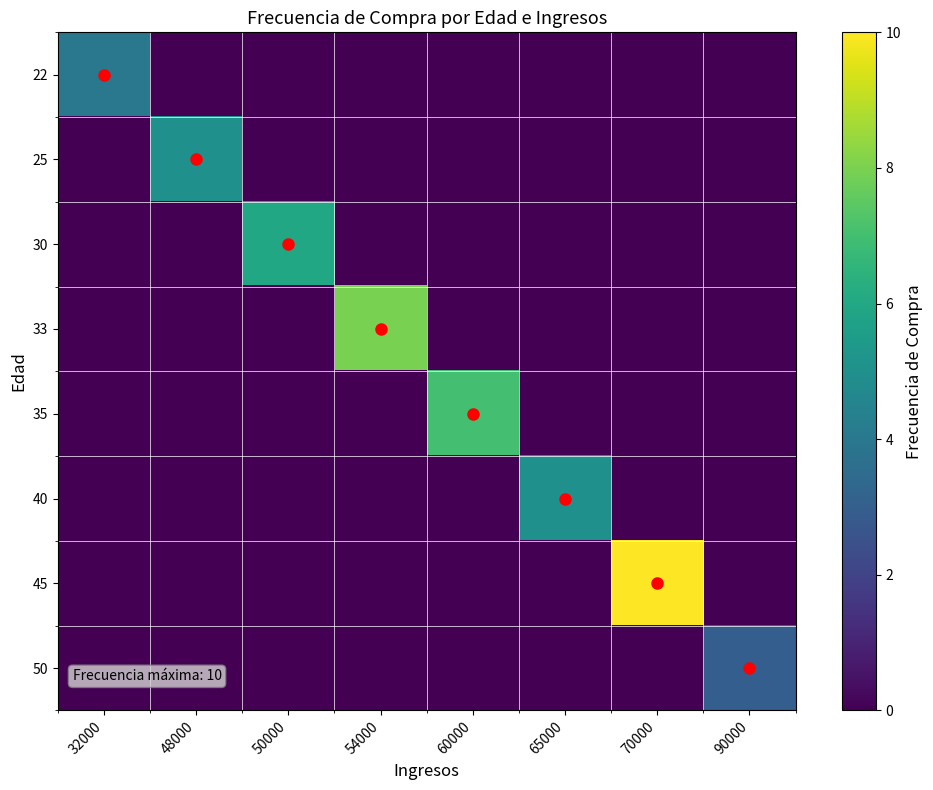

What is the difference between the highest and lowest values at 50000?

6